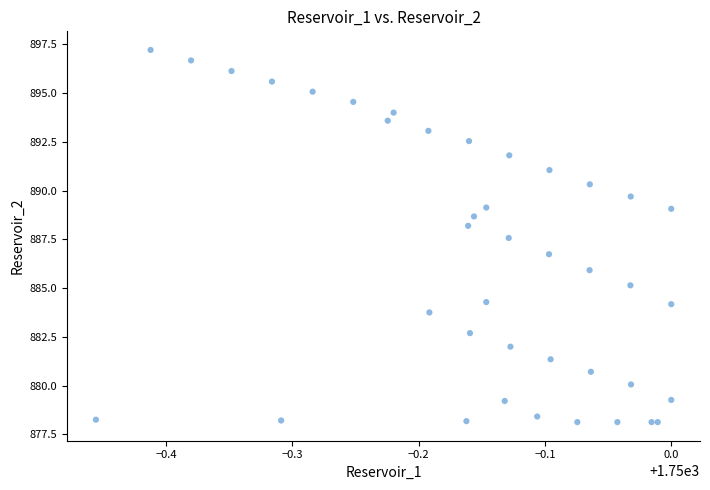

What Y value in the scatter plot is closest to 887?

886.7